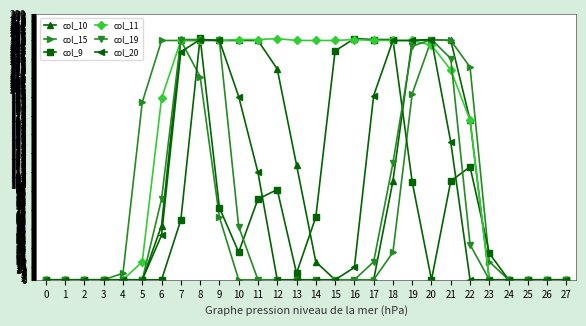

At which category is the sum across all series the highest?

8